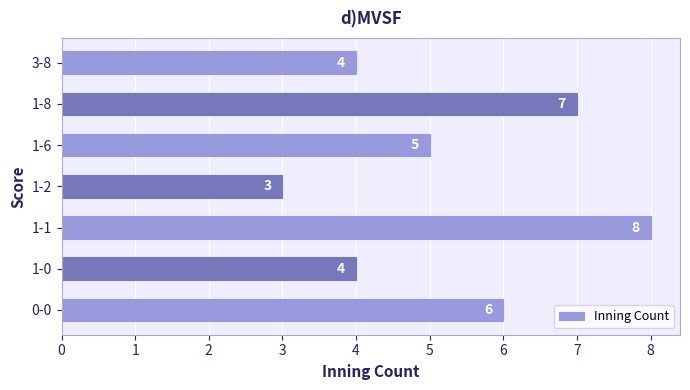

What is the change in value from 1-1 to 1-6?

-3